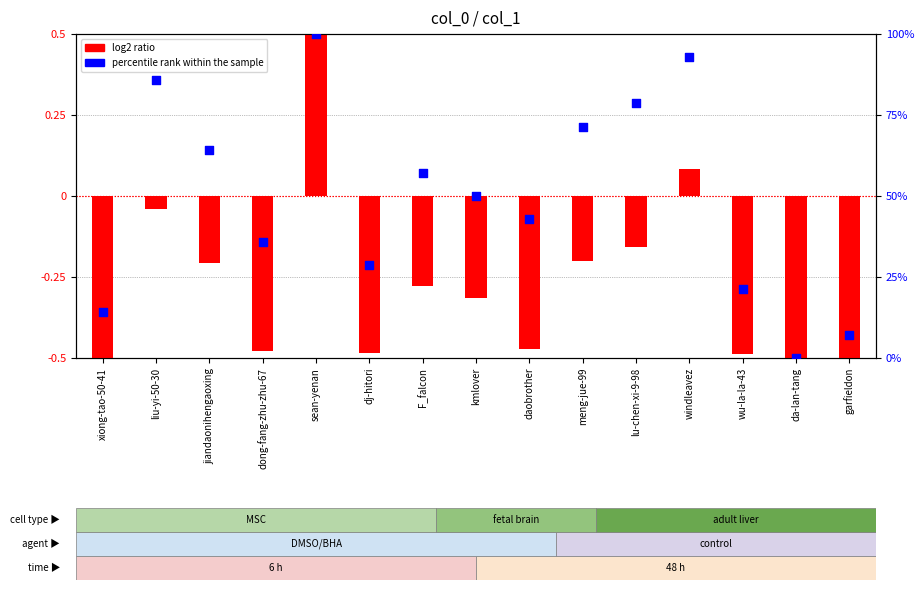

What is the total value across all series at jiandaonihengaoxing?

64.1